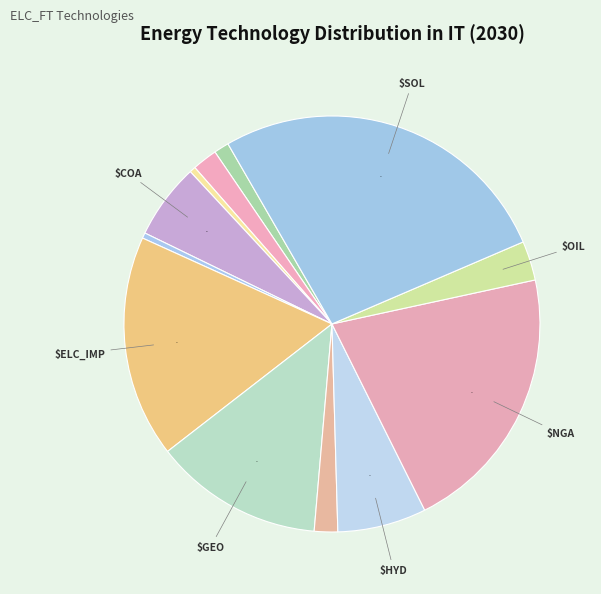

Is there any slice that represents more than half of the pie?

No